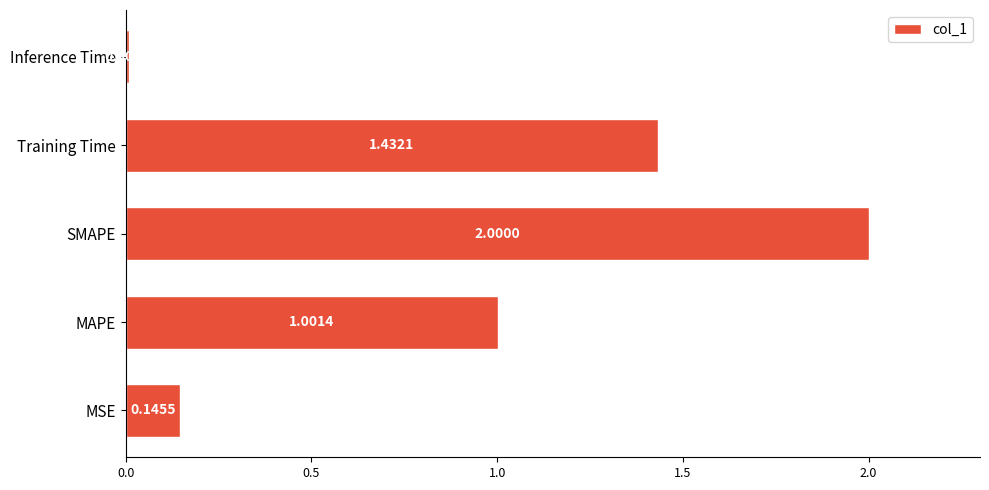

Rank the categories by value from highest to lowest.

SMAPE, Training Time, MAPE, MSE, Inference Time